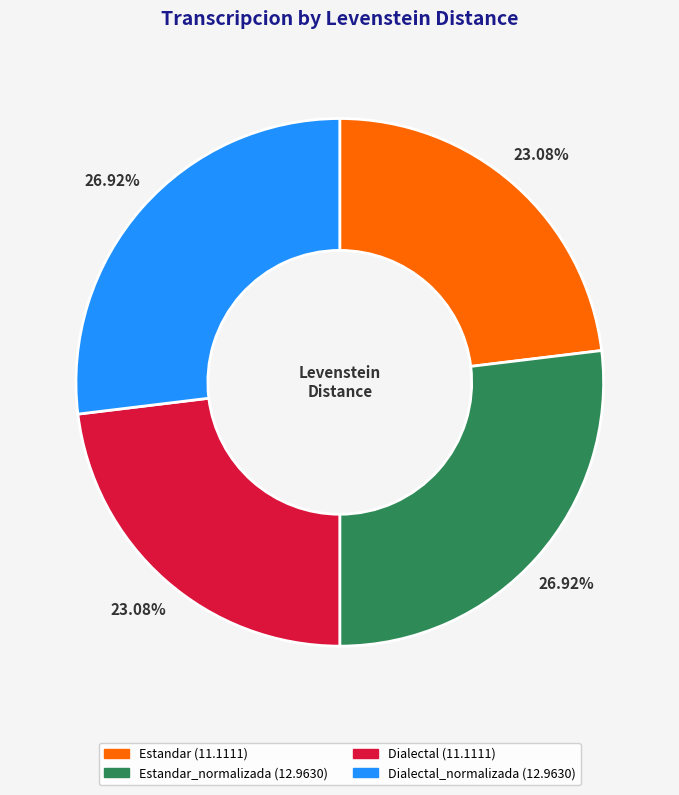

Is there any slice that represents more than half of the pie?

No